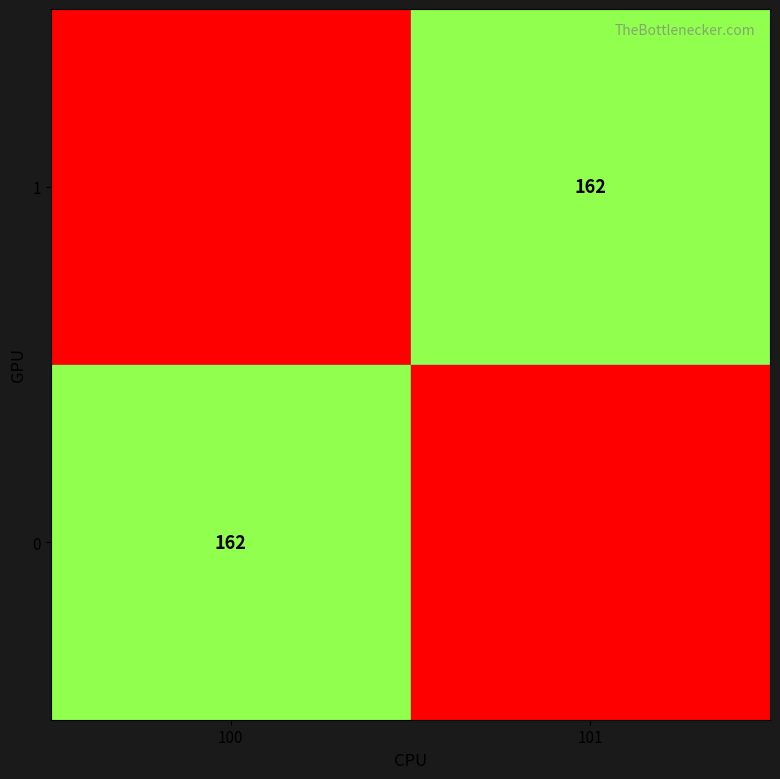

What is the difference between the highest and lowest values at 101?

162